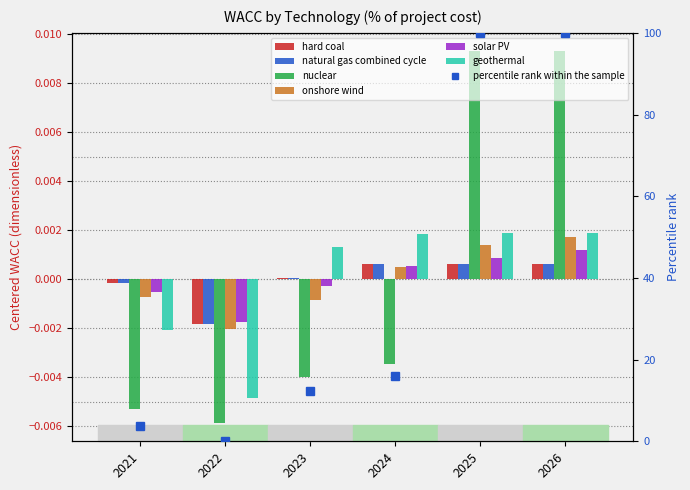

The value of geothermal at 2024 is 0.0. True or false?

False